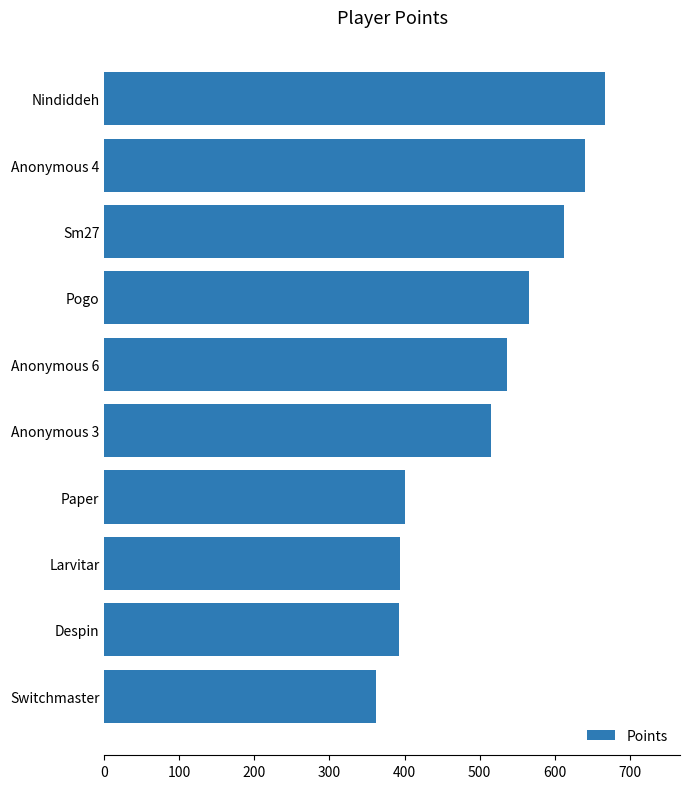

What is the value of the 10th bar from the top?

362